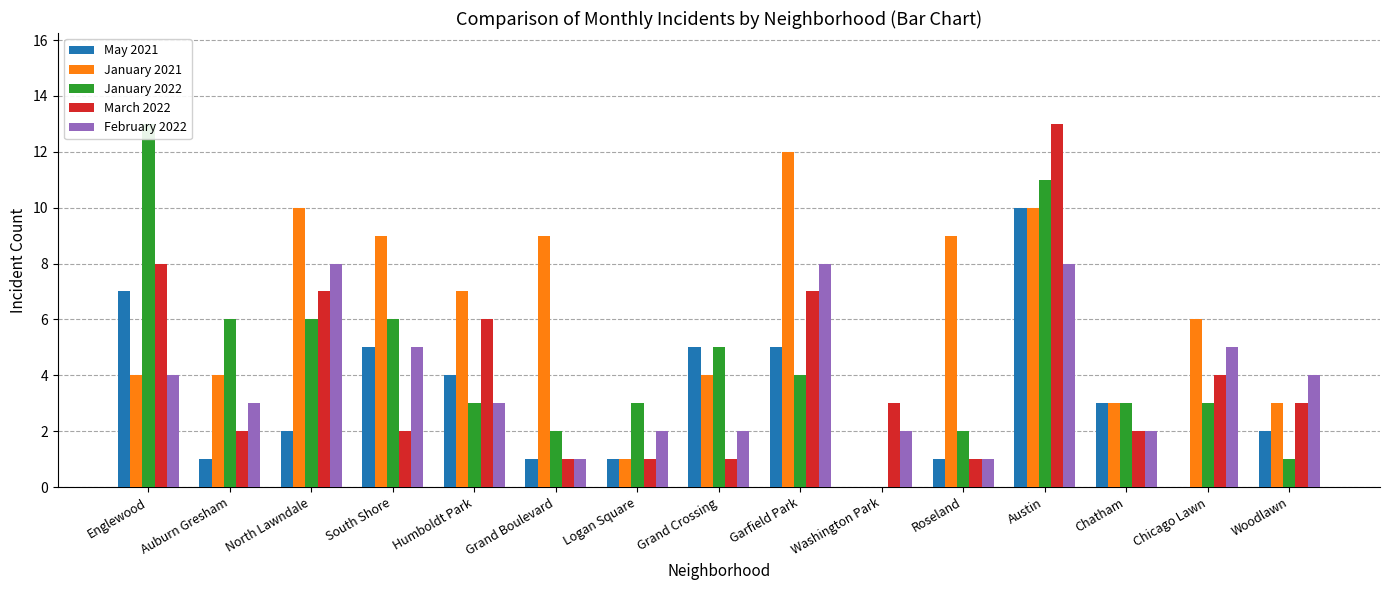

What is the difference between the second highest and minimum values in the January 2022 series?

11